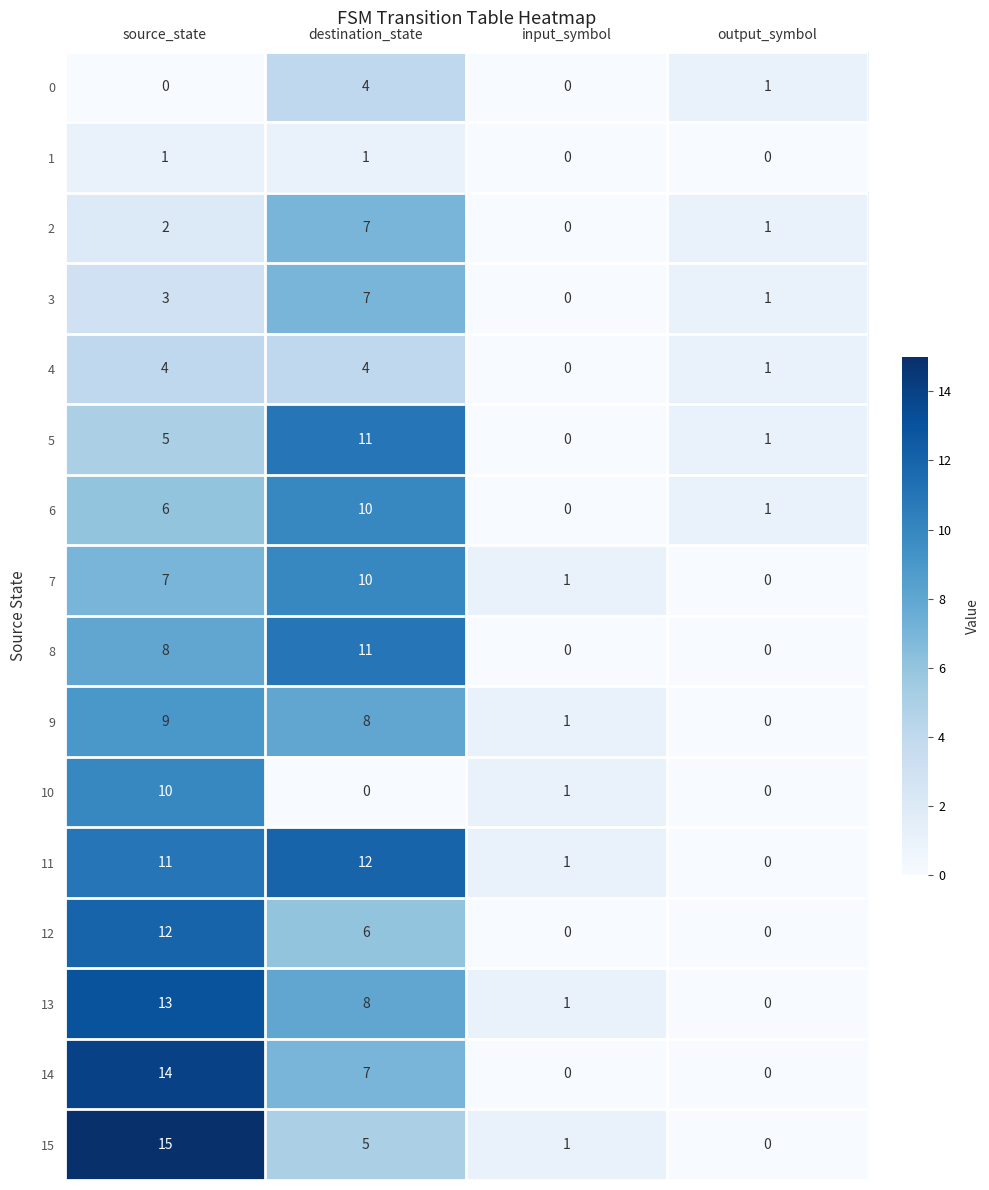

What is the maximum value for 12?

12